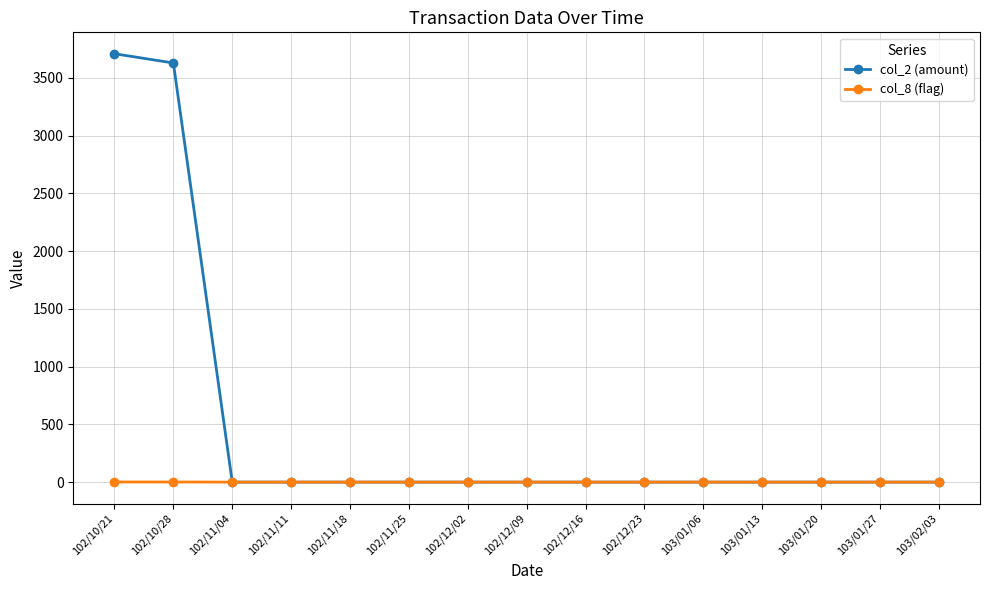

List the series in order of their overall mean, lowest first.

col_8 (flag), col_2 (amount)